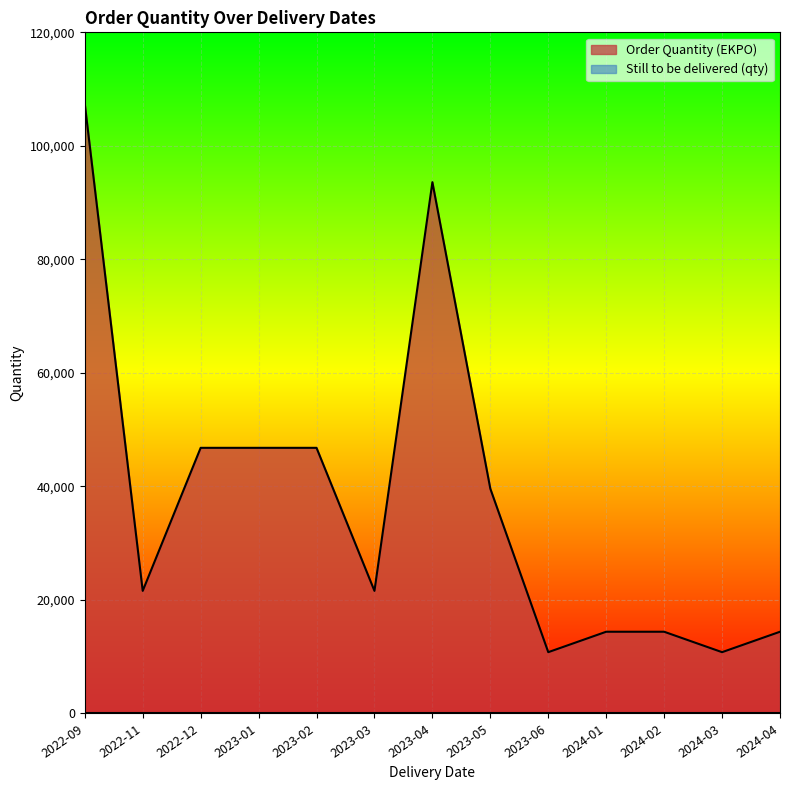

Reading left to right, what are all the values shown in this chart?

107400	21600	46800	46800	46800	21600	93600	39600	10800	14400	14400	10800	14400